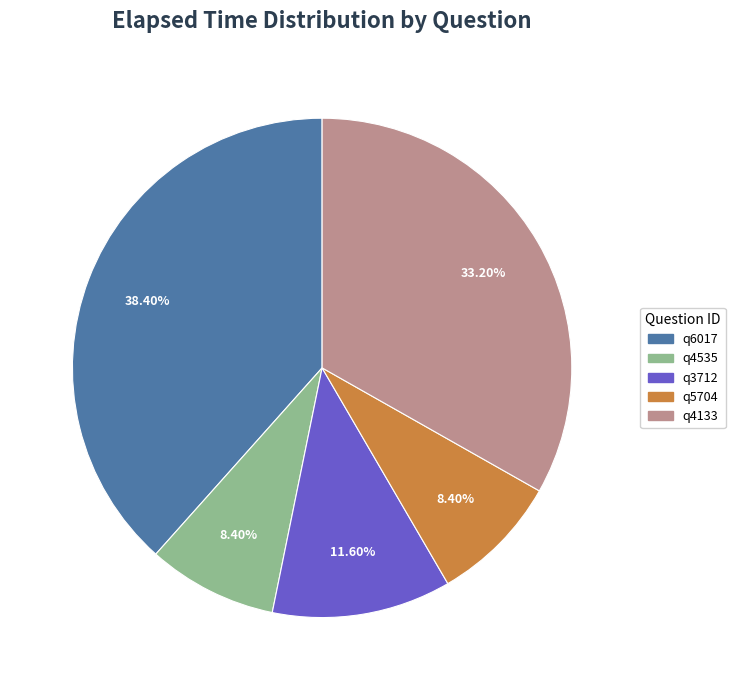

How many segments does this pie chart have?

5